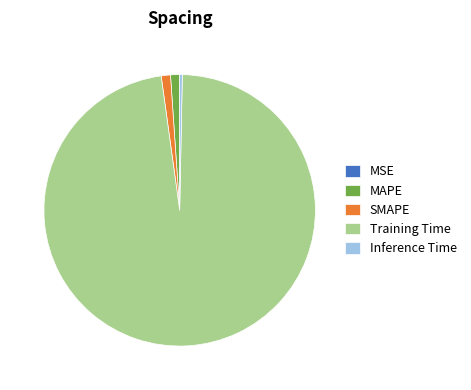

Which has a higher value, SMAPE or Training Time?

Training Time